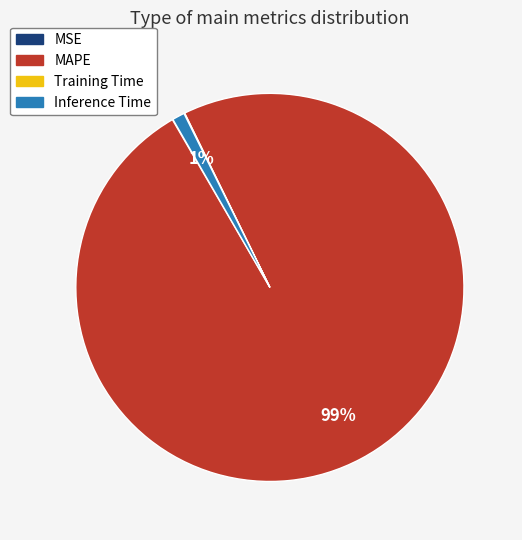

To the nearest percent, what portion does MAPE represent?

99%